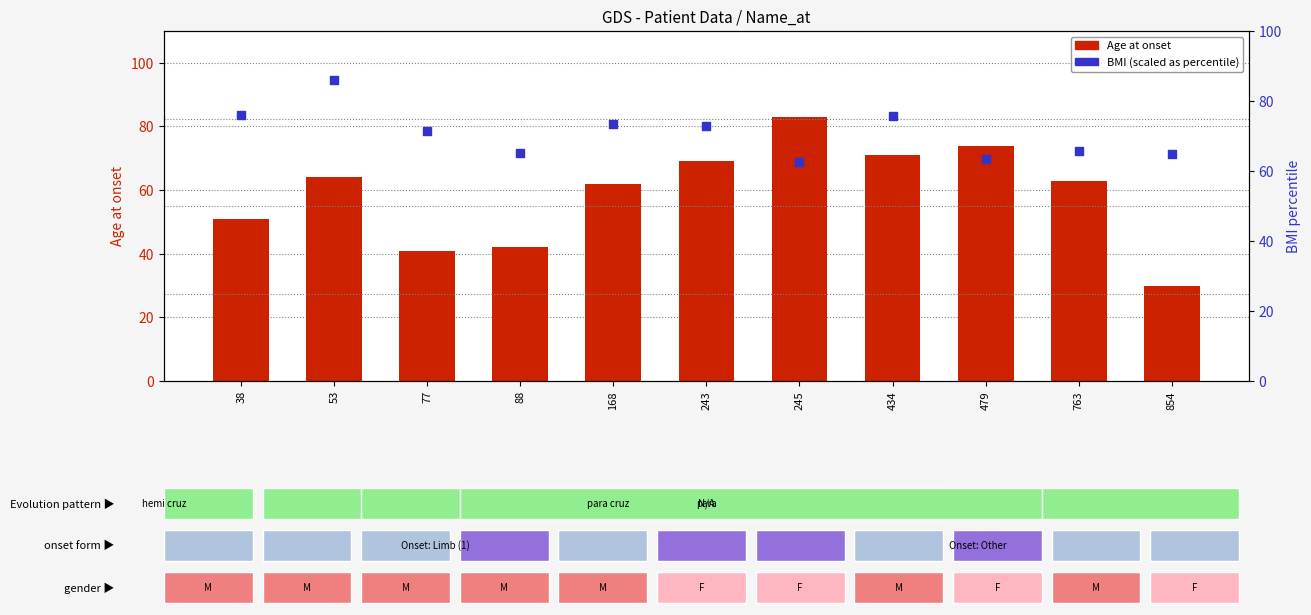

What is the total value across all series at 479?

137.5